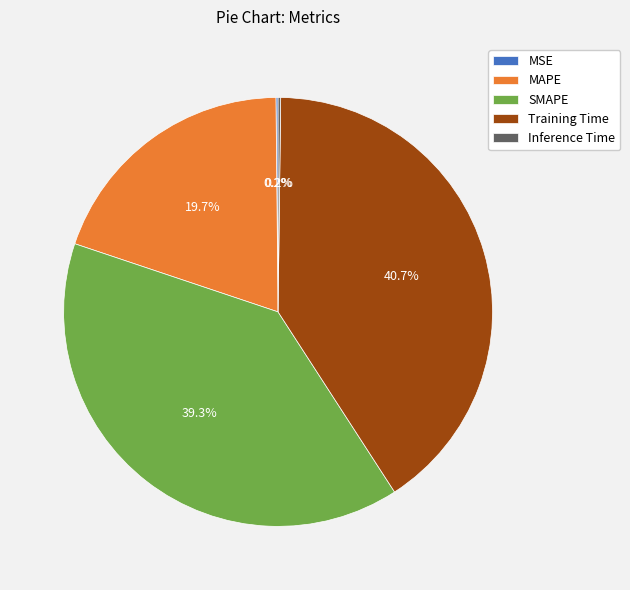

To the nearest percent, what portion does Training Time represent?

41%